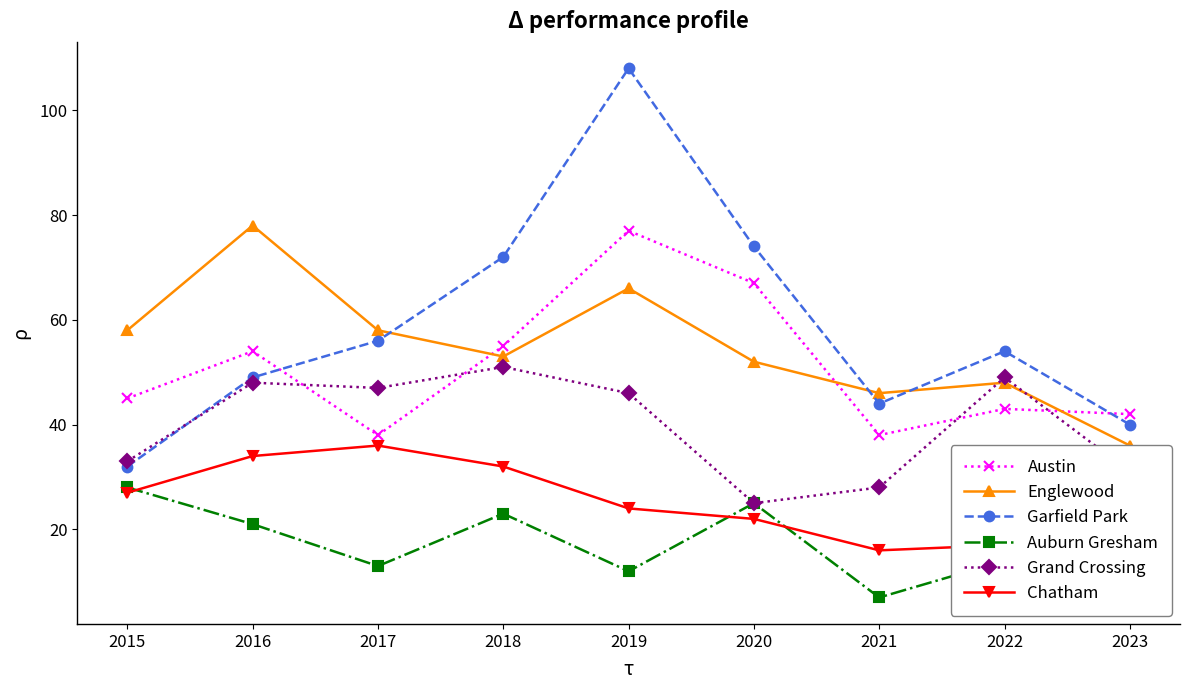

At which category is the sum across all series the highest?

2019